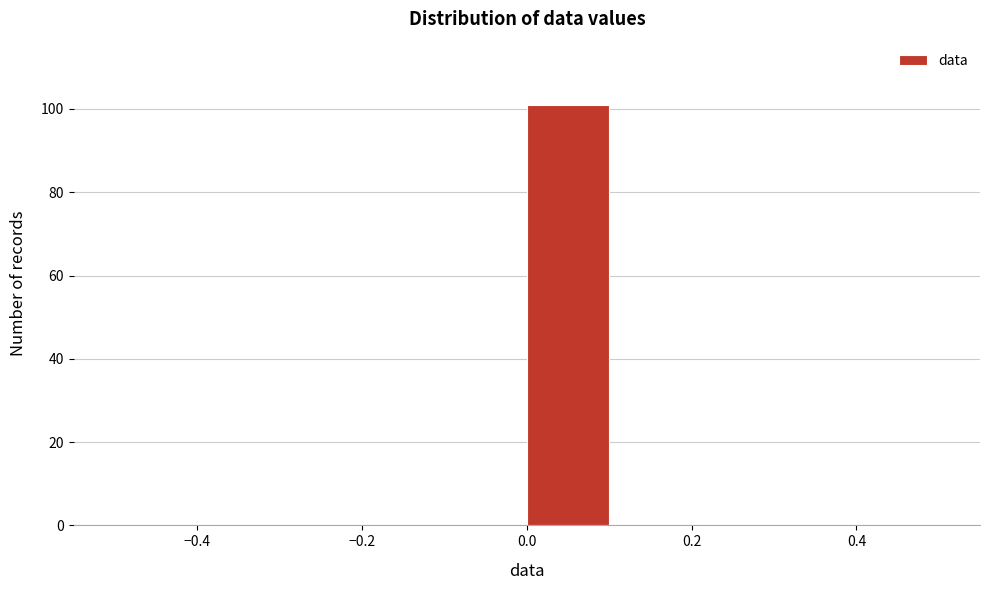

Reading left to right, list every bar in this chart as the range it spans on the x-axis followed by its height. The values are not printed on the chart, so give them approximately, as read against the axis.

-0.5 to -0.4: 0
-0.4 to -0.3: 0
-0.3 to -0.2: 0
-0.2 to -0.1: 0
-0.1 to 0.0: 0
0.0 to 0.1: 102
0.1 to 0.2: 0
0.2 to 0.3: 0
0.3 to 0.4: 0
0.4 to 0.5: 0